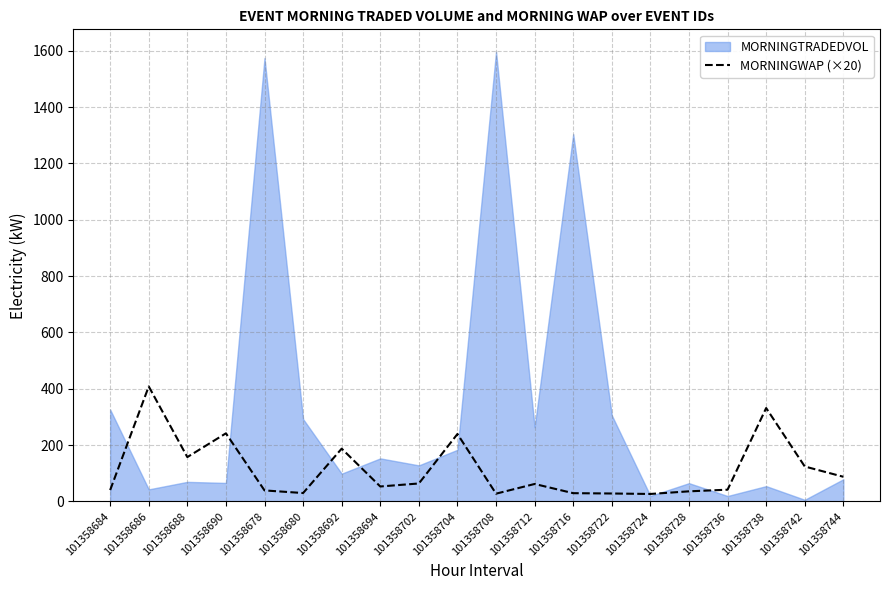

The value of MORNINGWAP (×20) at 101358728 is 35.8. True or false?

True